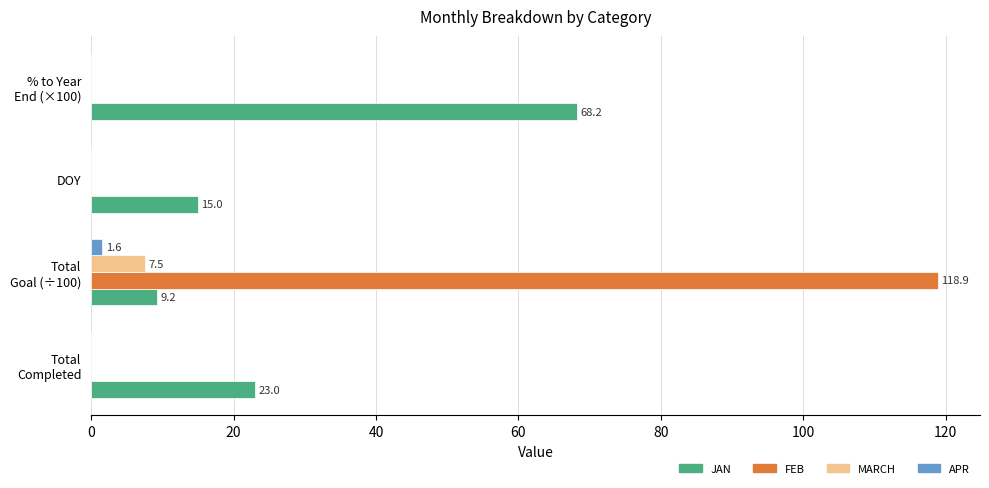

What is the maximum value for MARCH?

7.5